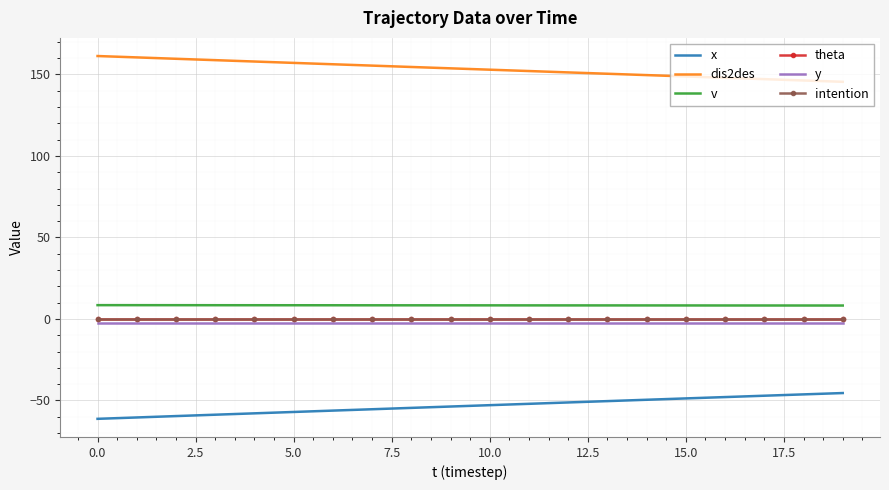

What are all the series names shown in the legend?

x, dis2des, v, theta, y, intention